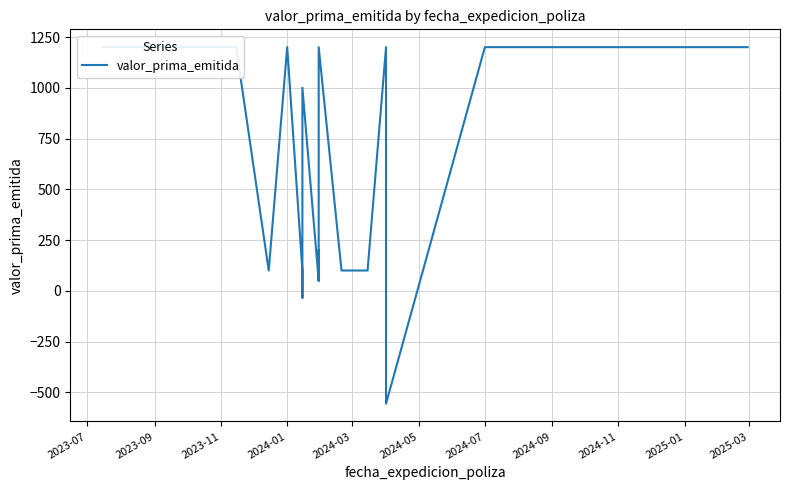

Count the number of data series in this chart.

1